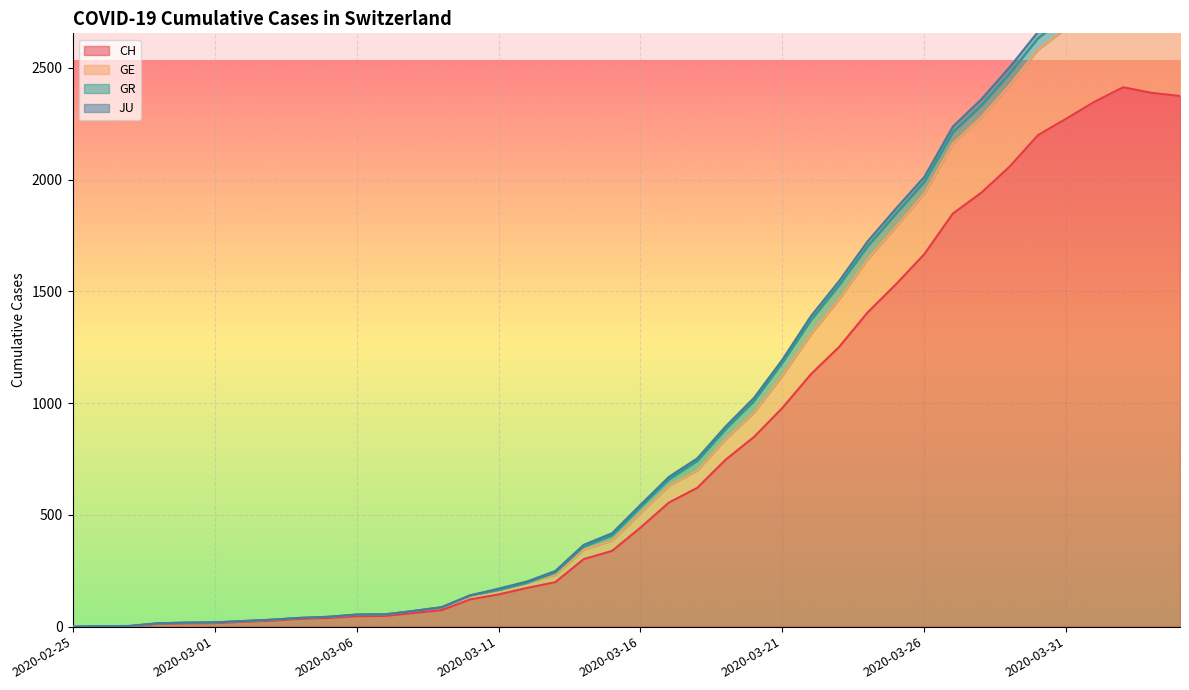

True or false: JU and GE cross at least once.

False